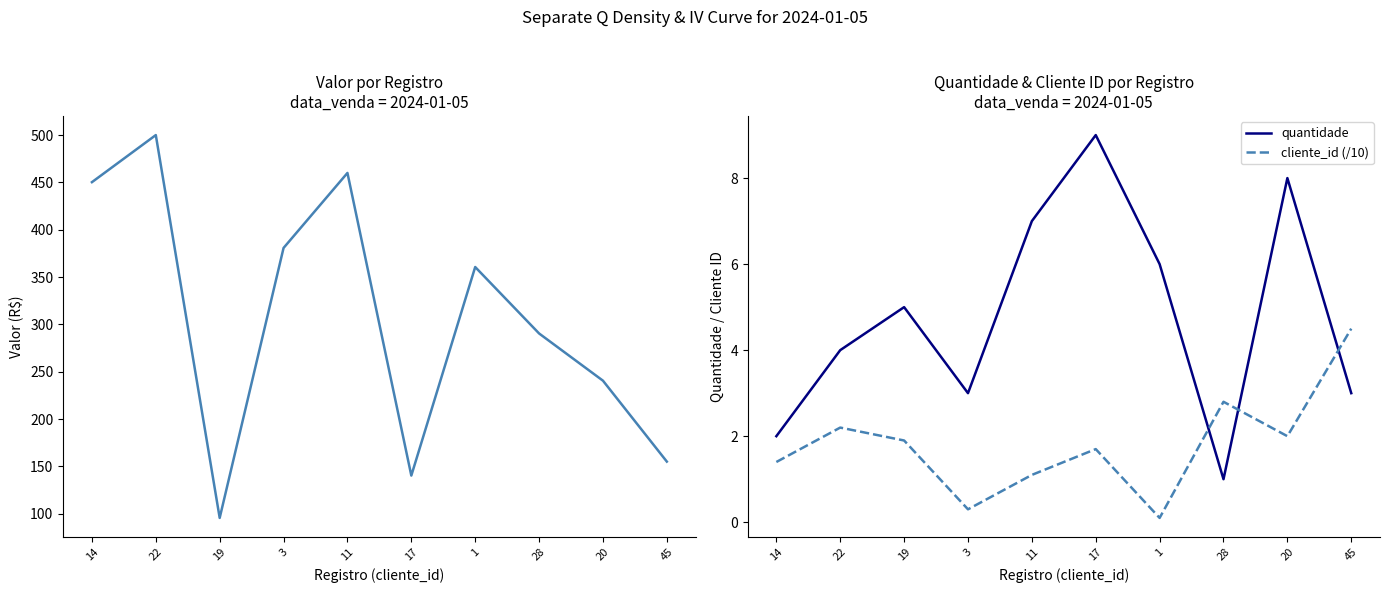

Which label corresponds to the largest value in the chart?

22